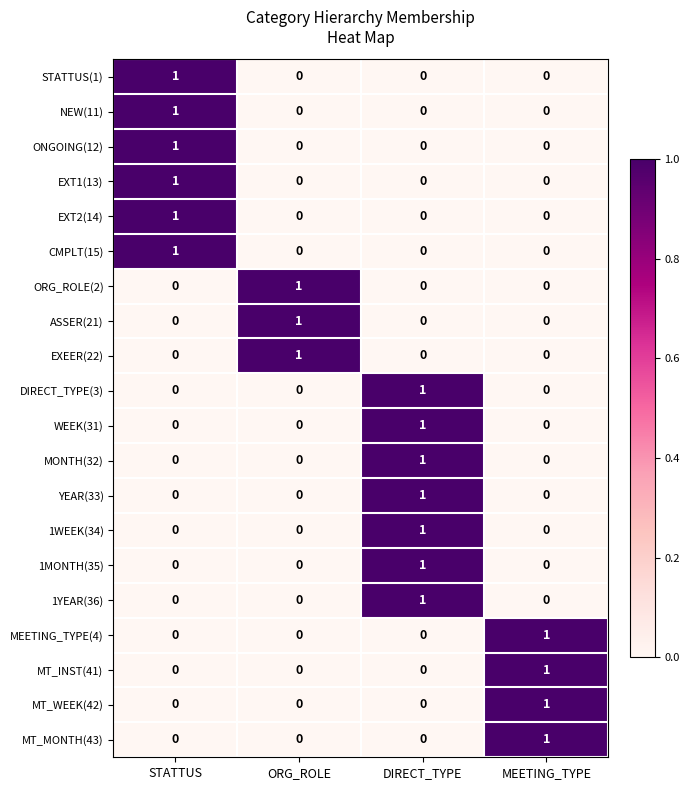

The MT_WEEK(42) series shows 2 at MEETING_TYPE. True or false?

False